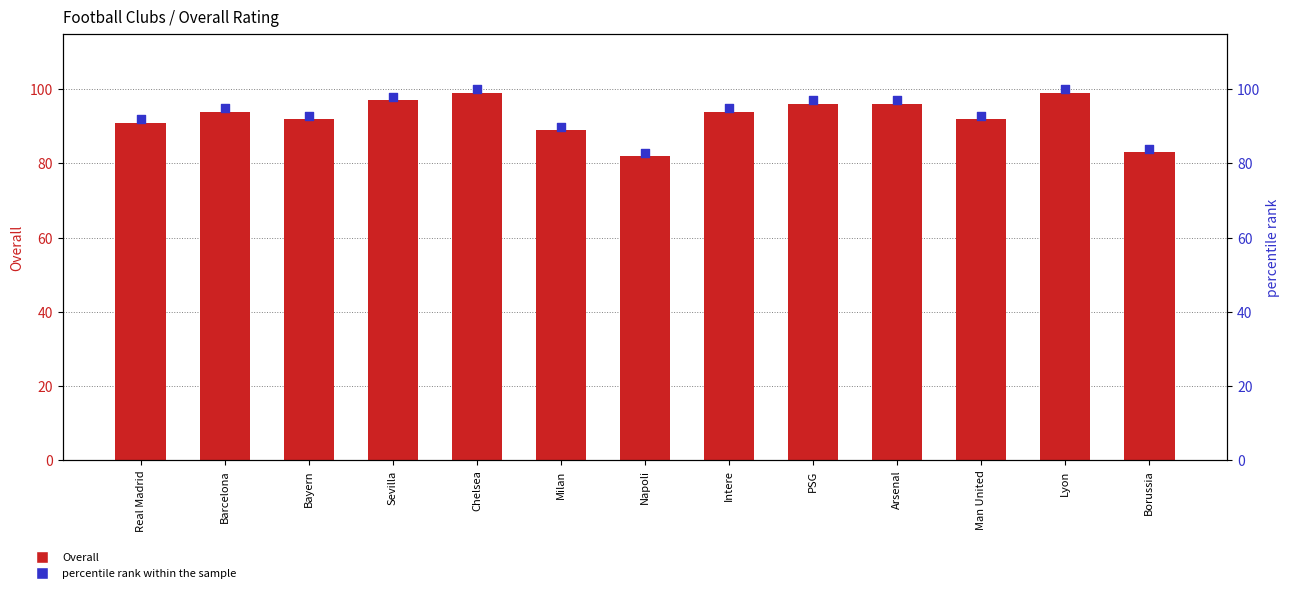

Which series has the widest spread of Y values?

percentile rank within the sample